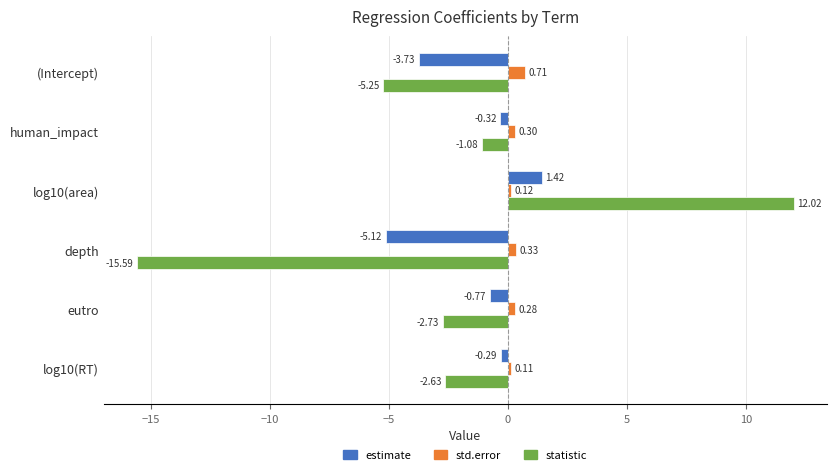

Where is statistic nearest to the value -1?

human_impact